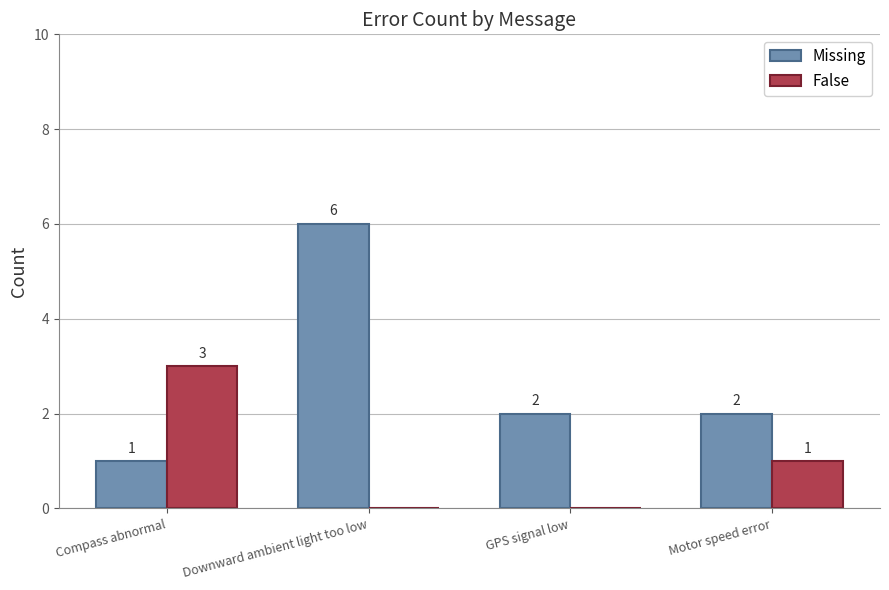

True or false: Missing has a value of 3 at GPS signal low.

False